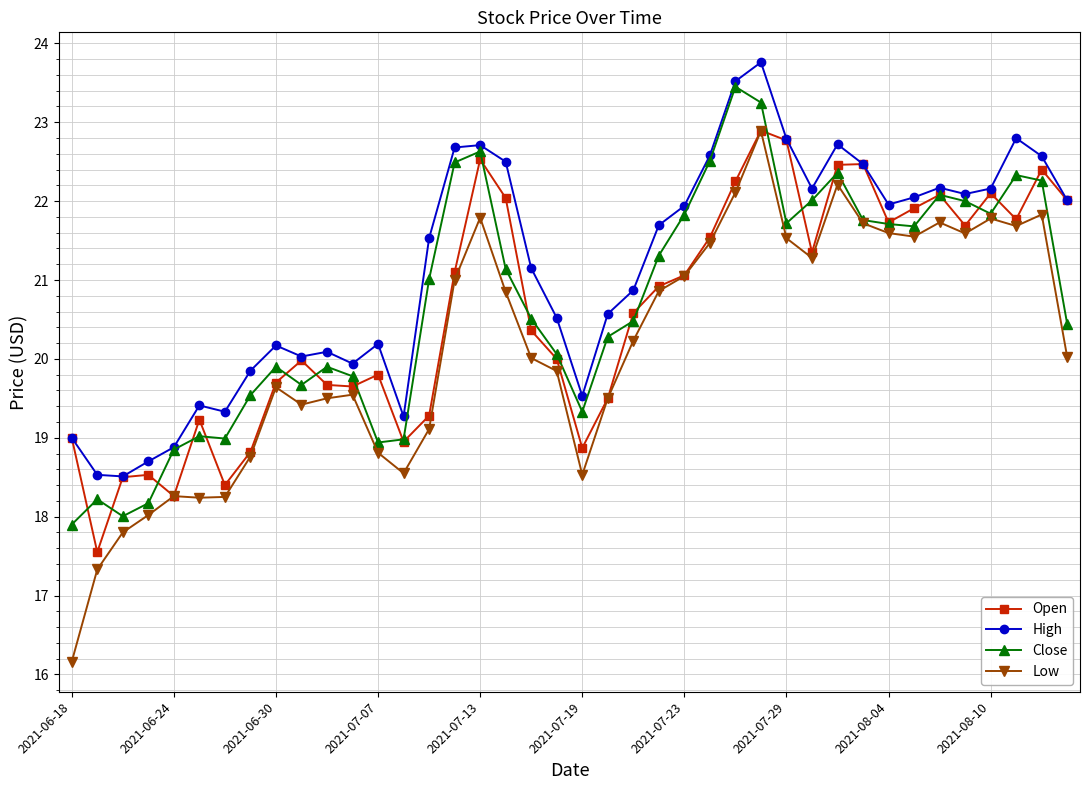

True or false: Close has more than 0 points higher than both neighbors.

True